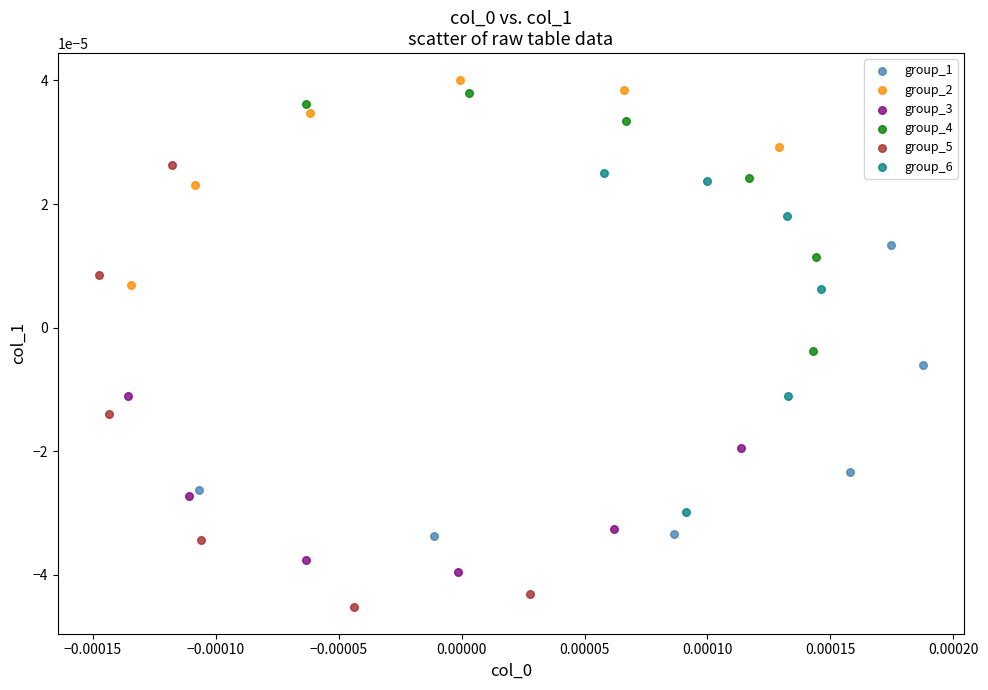

What are all the series names shown in the legend?

group_1, group_2, group_3, group_4, group_5, group_6